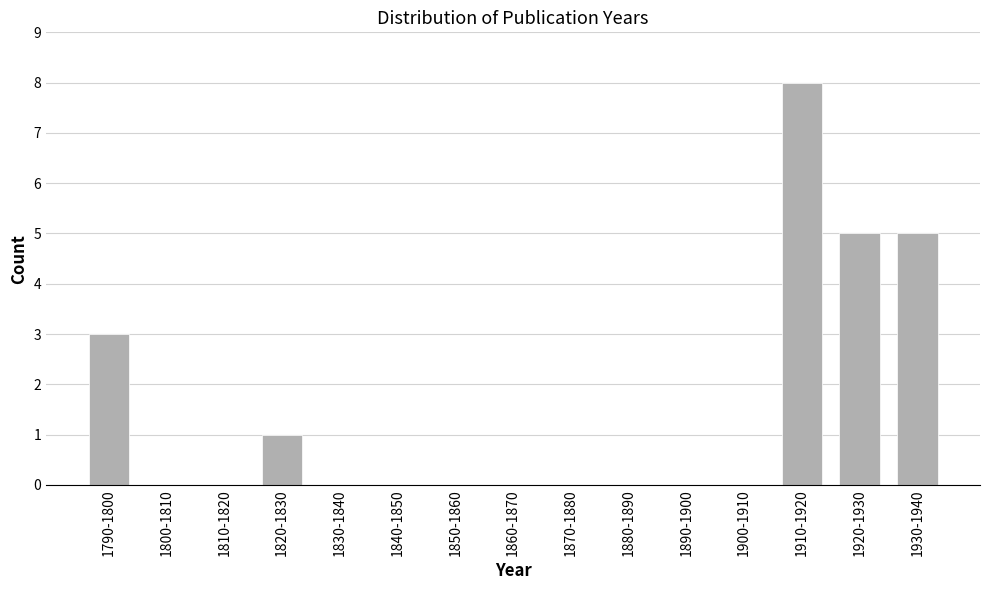

Reading left to right, list all the values displayed in this chart.

1790-1800=3	1800-1810=0	1810-1820=0	1820-1830=1	1830-1840=0	1840-1850=0	1850-1860=0	1860-1870=0	1870-1880=0	1880-1890=0	1890-1900=0	1900-1910=0	1910-1920=8	1920-1930=5	1930-1940=5